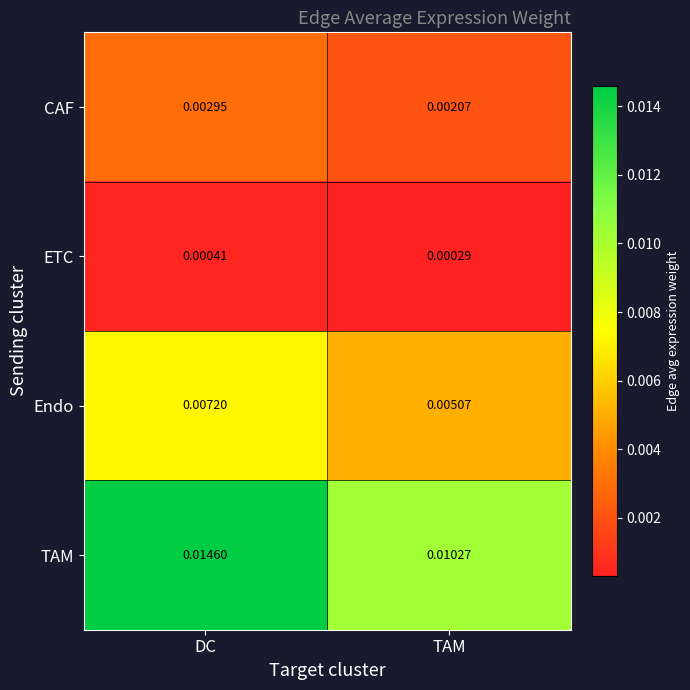

Where is ETC nearest to the value 0?

TAM